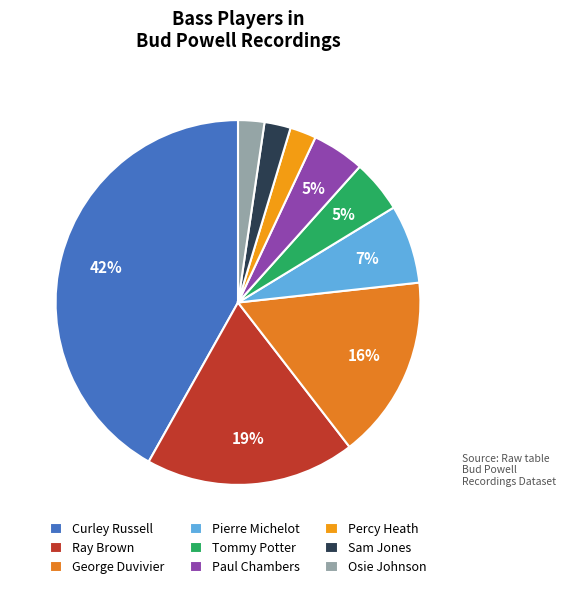

Is there a majority slice in this chart?

No